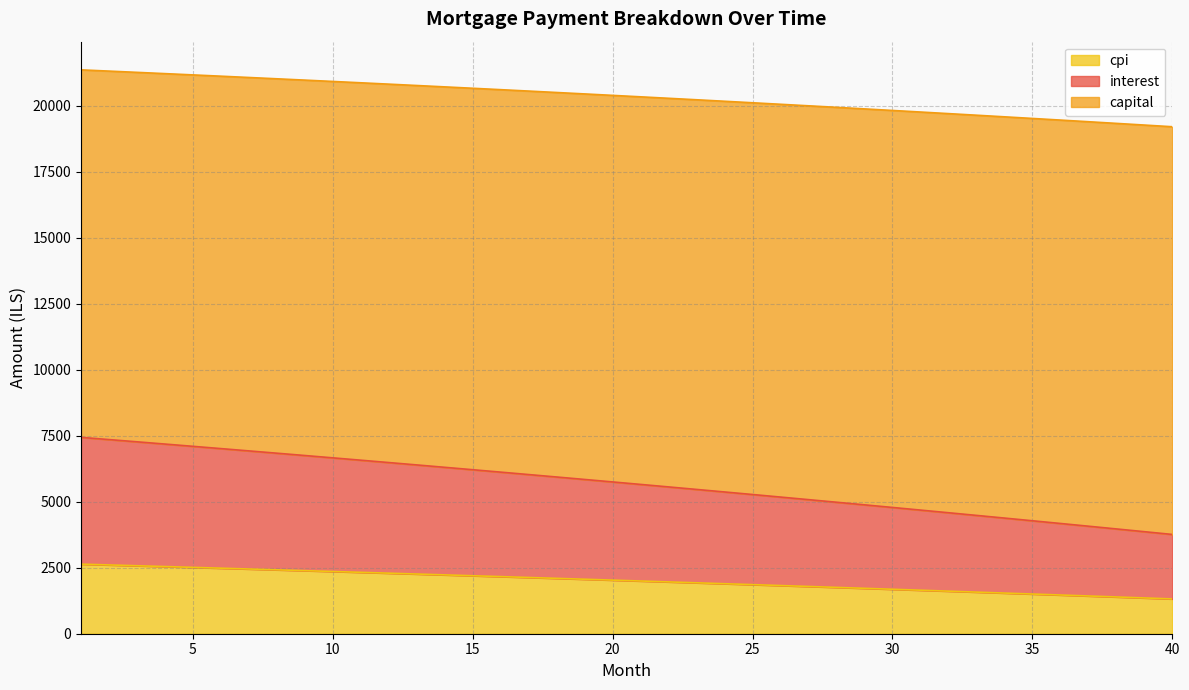

What is the approximate value of interest at 27?

5080.5